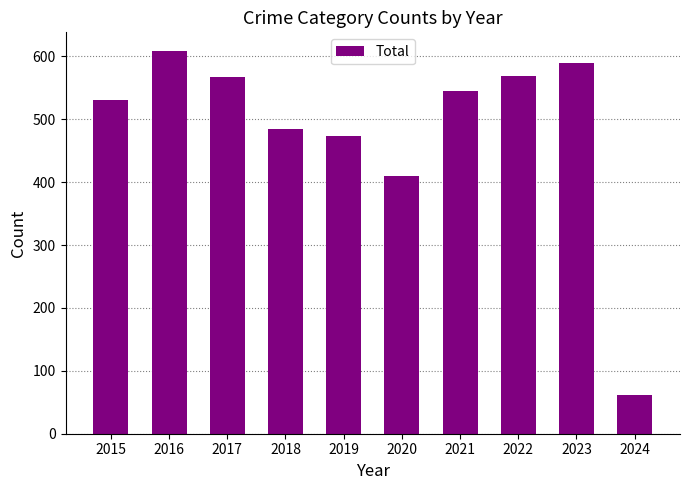

Which category has the highest value across all series?

2016